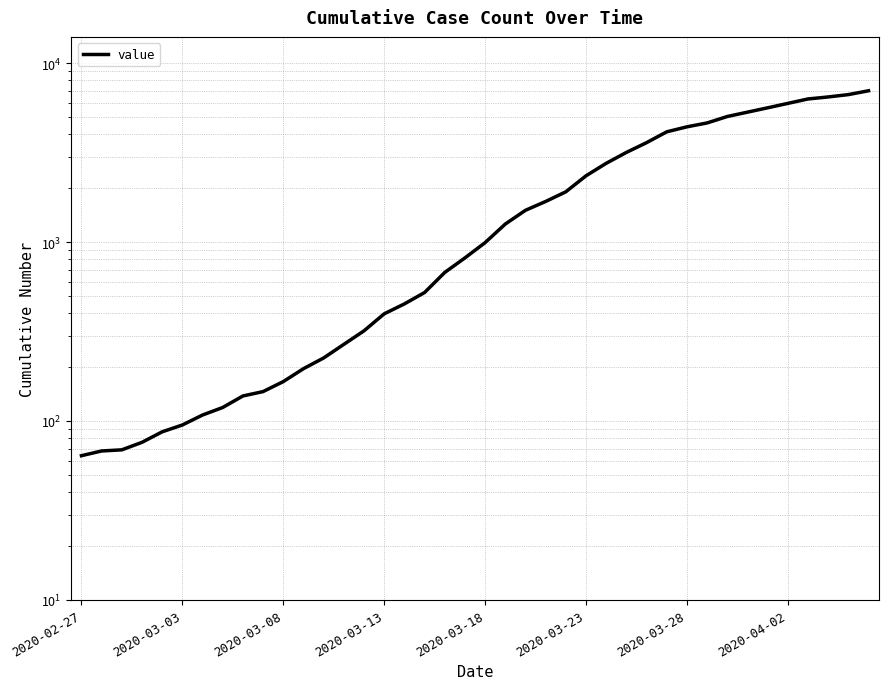

What position from the left is 2020-03-08?

11